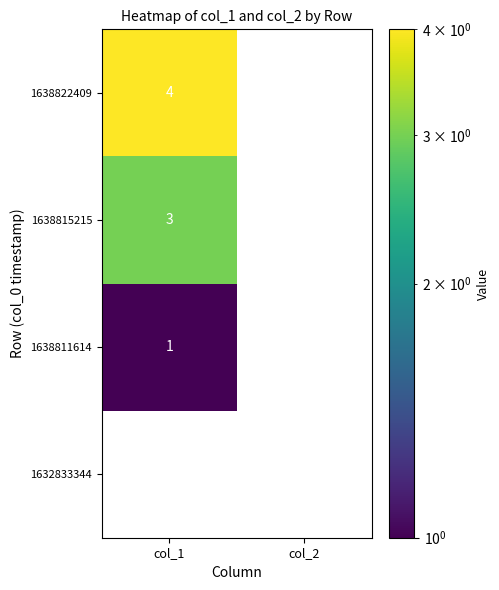

How many series are shown in this chart?

4